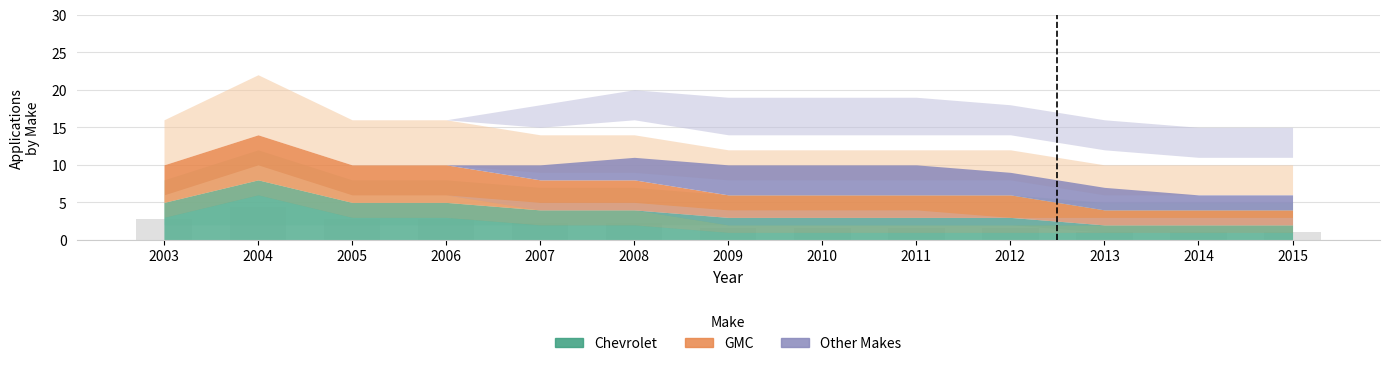

What is the sum of the values at 2007 and 2010?

3.9